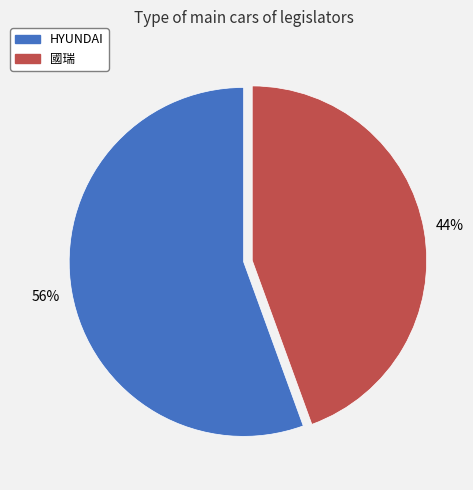

Does any single category account for the majority?

Yes